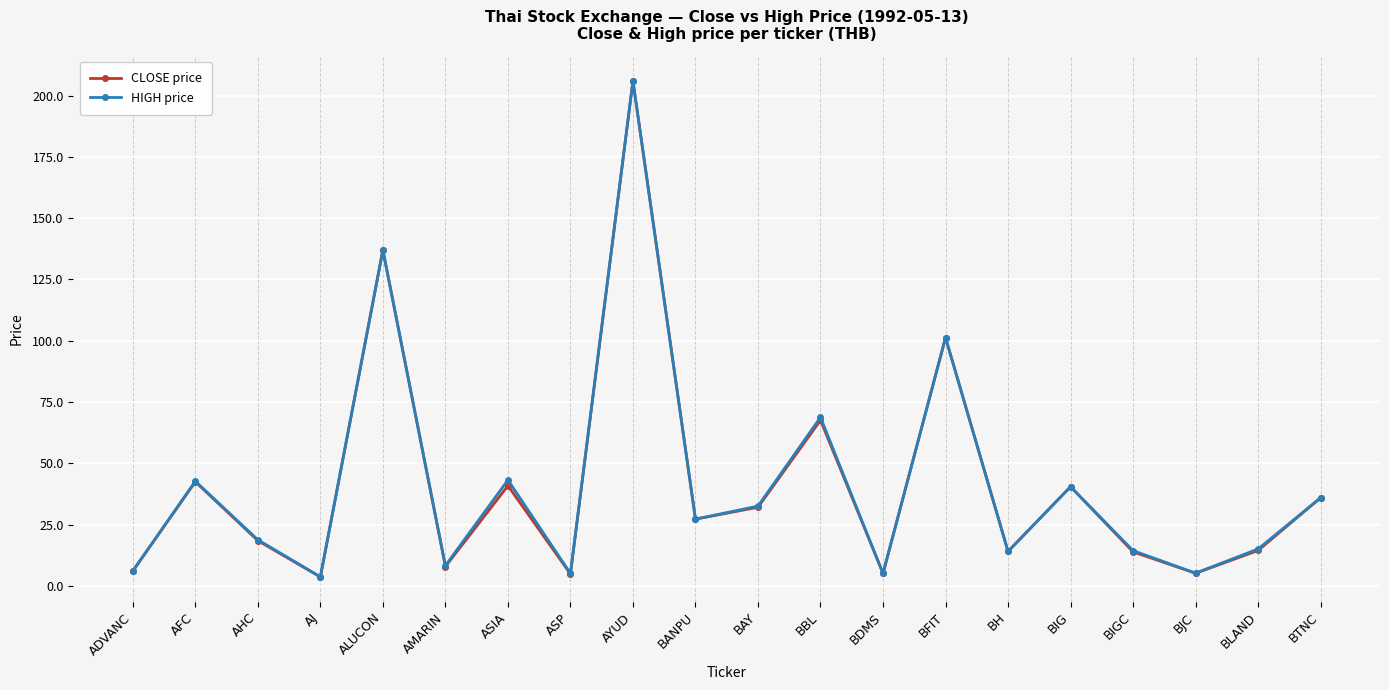

List the series in order of their overall mean, lowest first.

CLOSE price, HIGH price